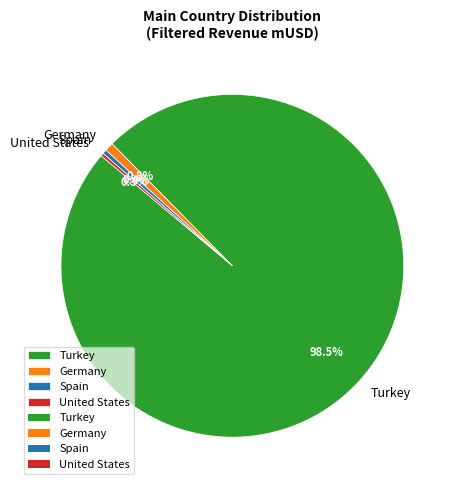

Is it true that Germany is 14% of the pie?

False